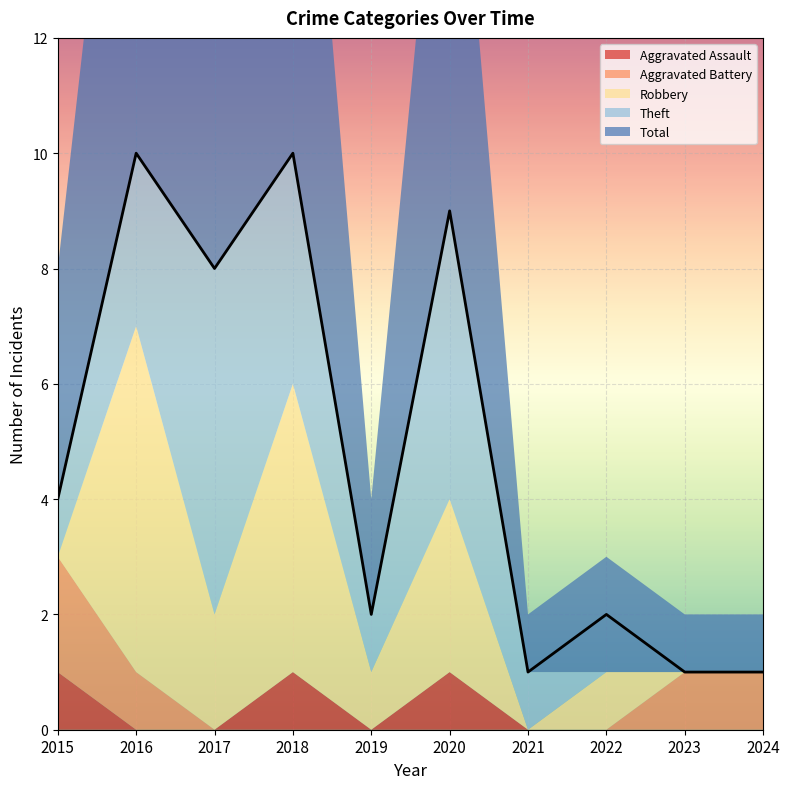

True or false: Theft and Total cross at least once.

False